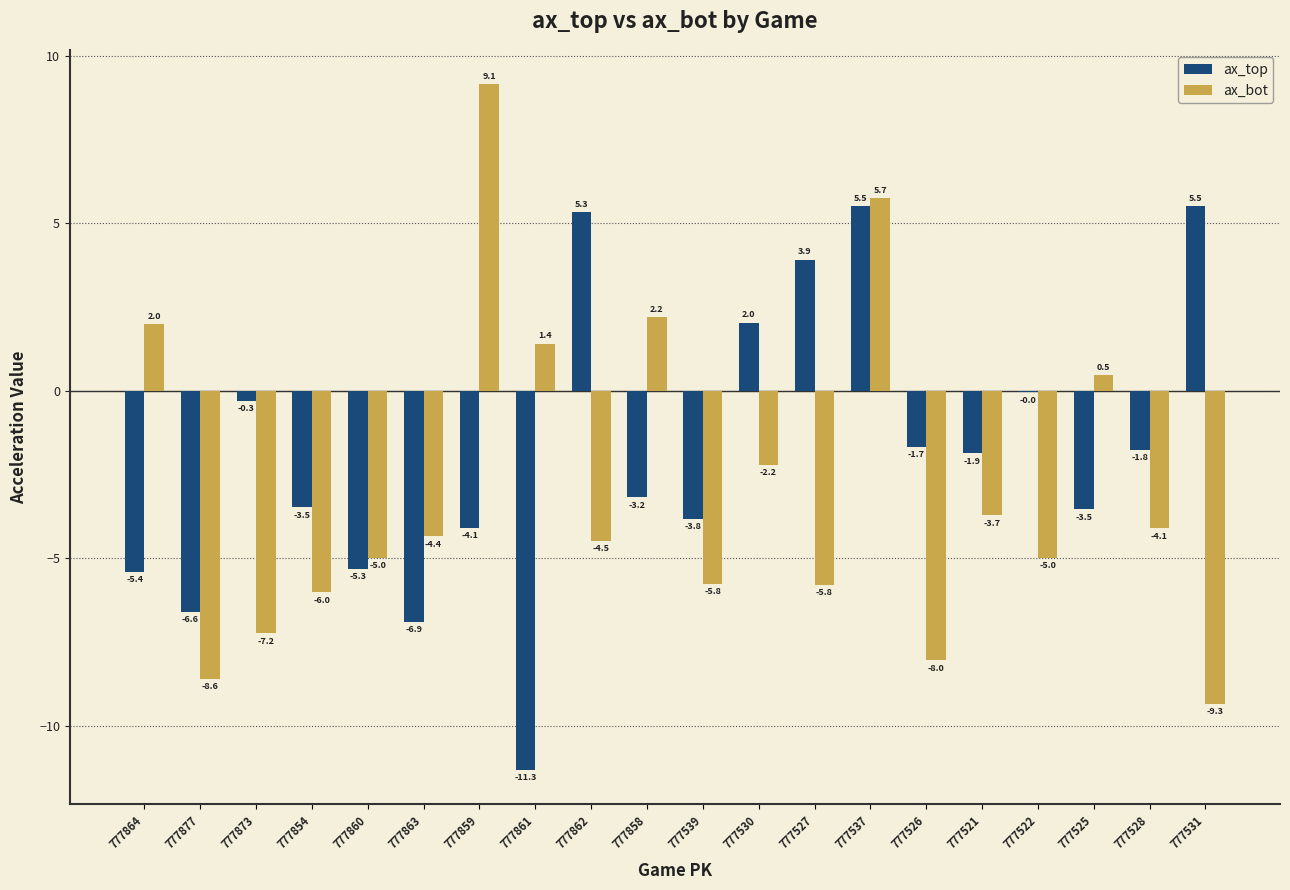

Which series changed the most between 777877 and 777859?

ax_bot